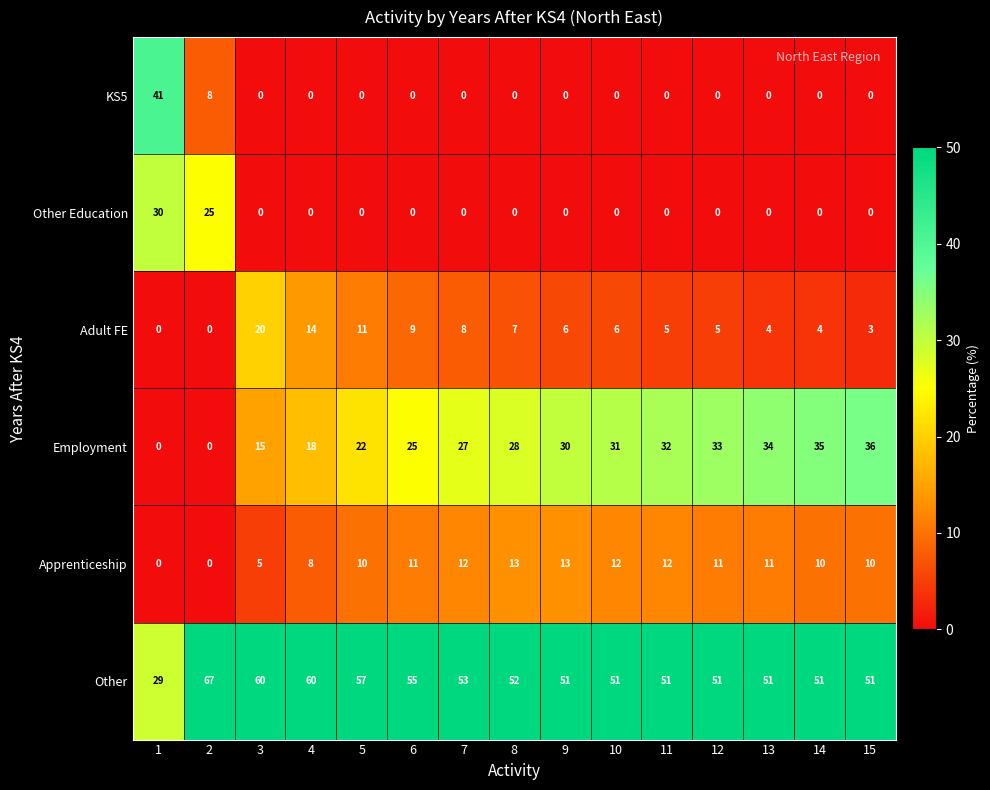

What is the sum of the Apprenticeship values at 6 and 9?

24